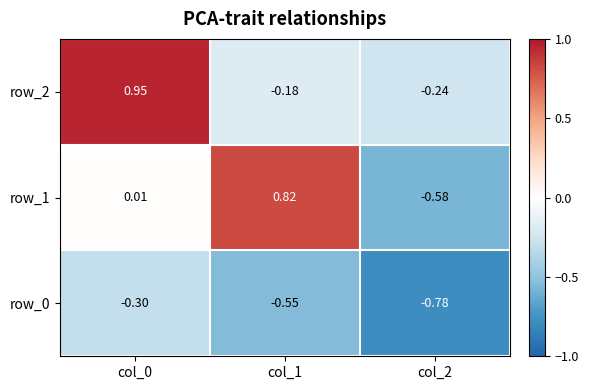

The value of row_0 at col_1 is -0.8. True or false?

False